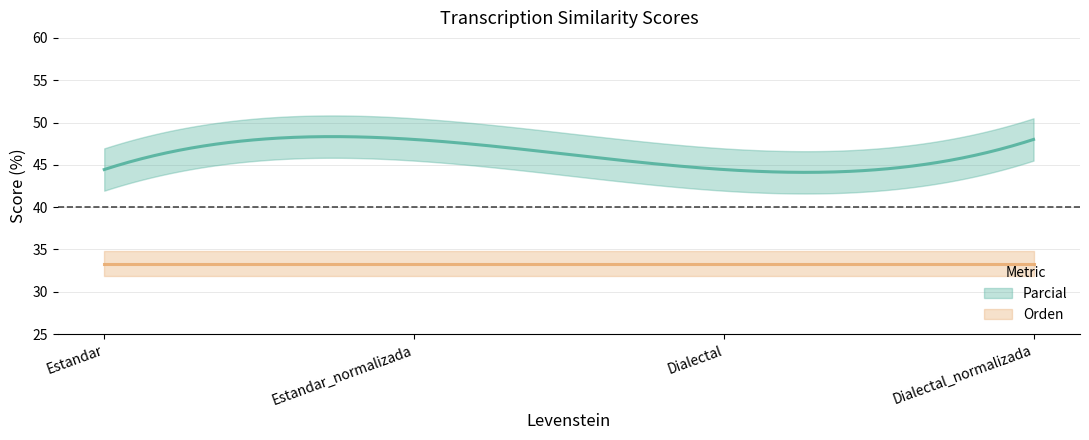

Read the Parcial value at Dialectal_normalizada.

48.0